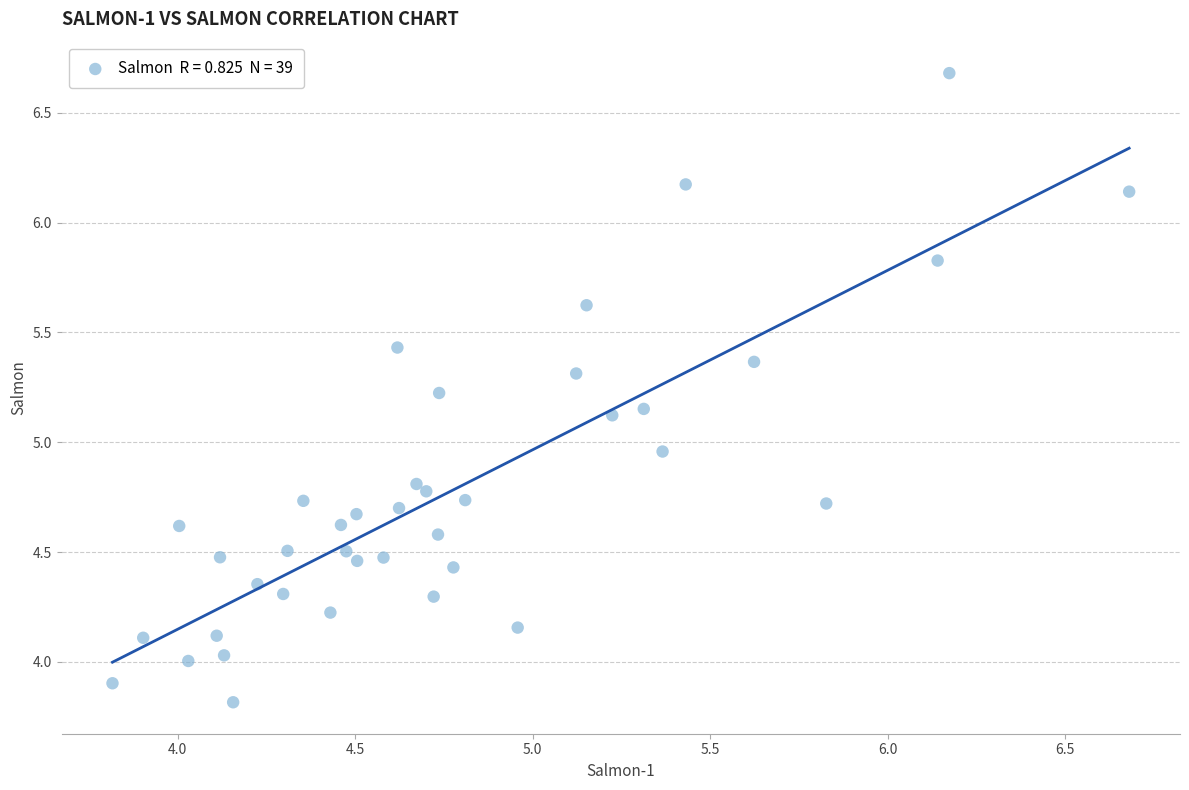

What is the range of X values (max minus min)?

2.9